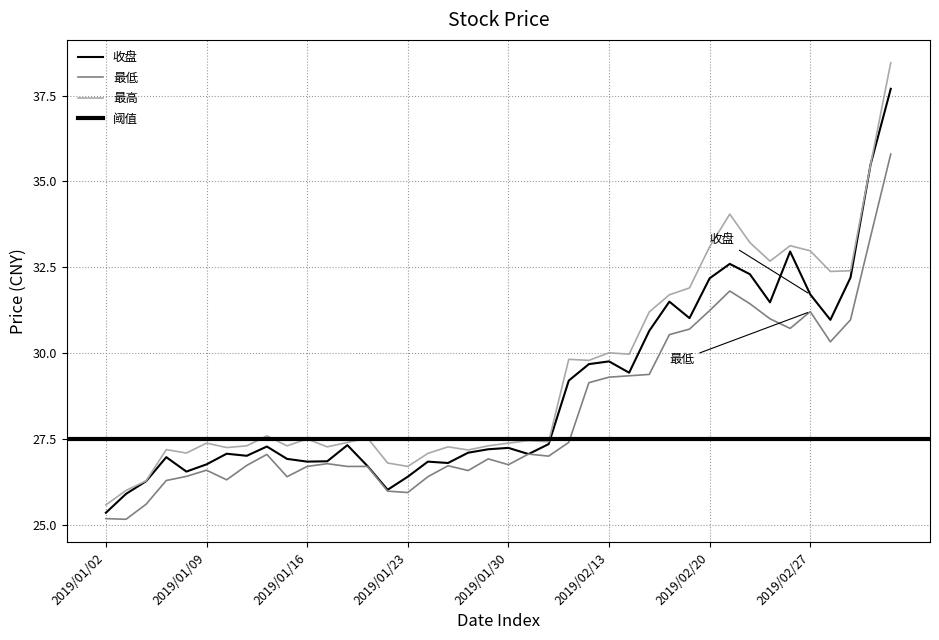

What is the sum of the 最高 values at 2019/01/22 and 2019/02/26?

59.9